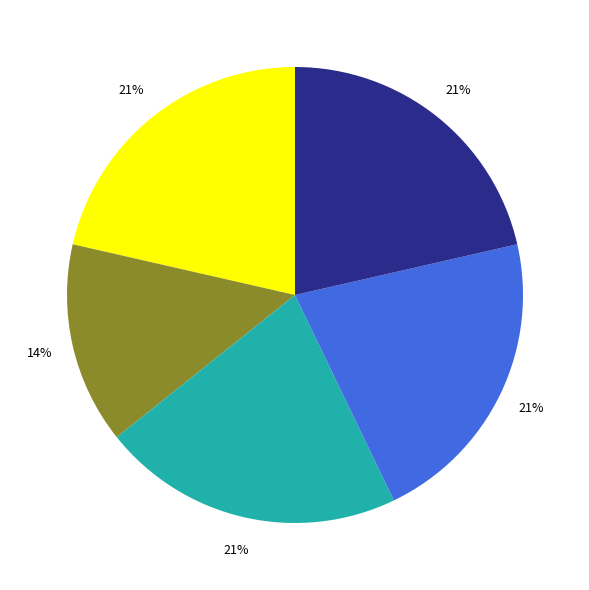

To the nearest percent, what is the difference between the largest and smallest slice percentages?

7%